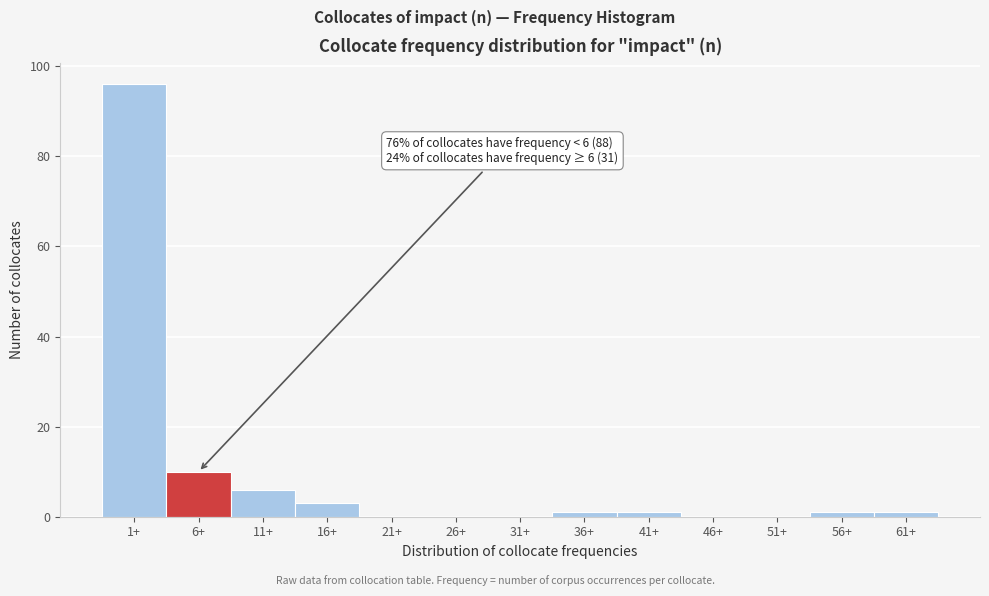

Reading right to left, what are all the values shown in this chart?

61+=1	56+=1	51+=0	46+=0	41+=1	36+=1	31+=0	26+=0	21+=0	16+=3	11+=6	6+=10	1+=96